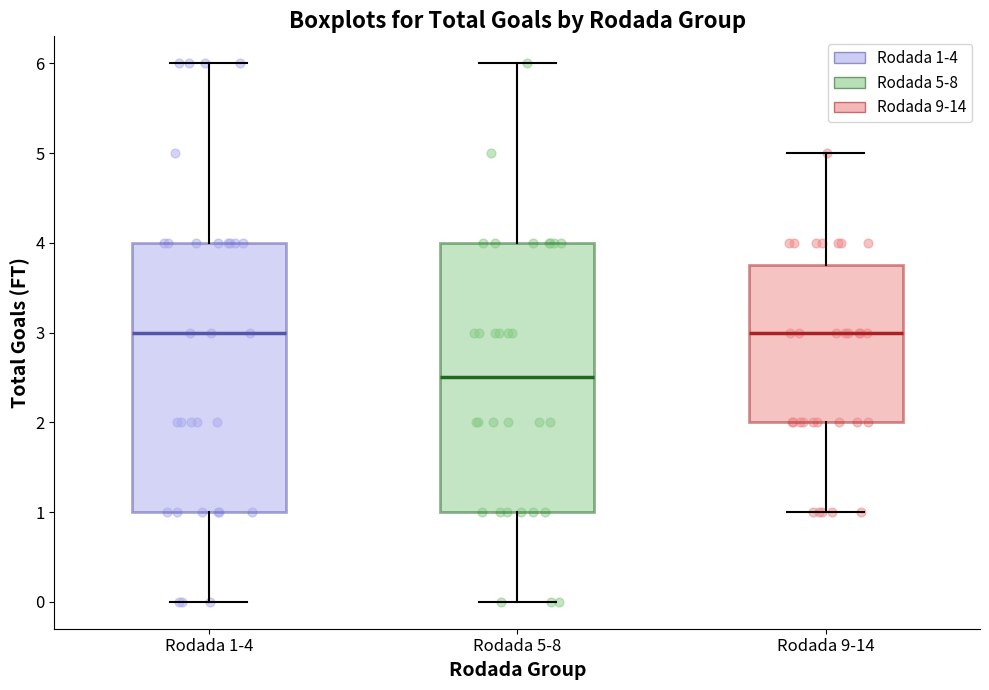

Reading left to right, read every box against the y-axis: the position of its median line, the range the box covers, and the ends of its whiskers. The values are not printed on the chart, so give them approximately, as read against the axis.

Rodada 1-4: median 3.0, box 1.0 to 4.0, whiskers 0.0 to 6.0
Rodada 5-8: median 2.5, box 1.0 to 4.0, whiskers 0.0 to 6.0
Rodada 9-14: median 3.0, box 2.0 to 3.8, whiskers 1.0 to 5.0